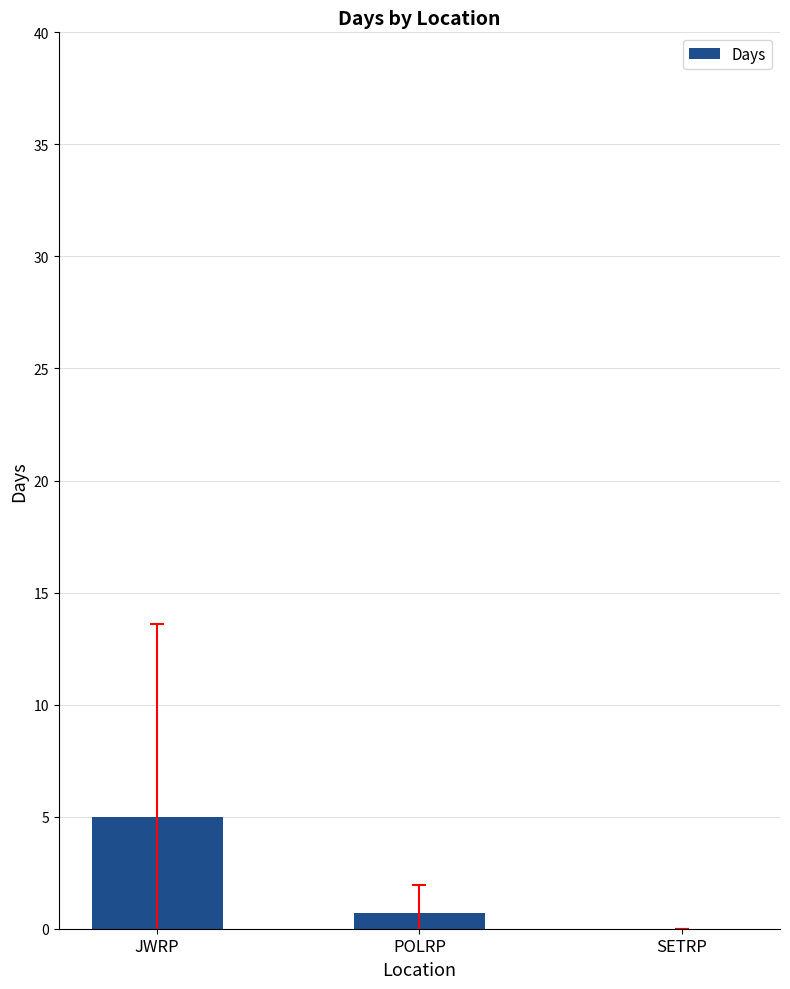

What is the average value?

1.9